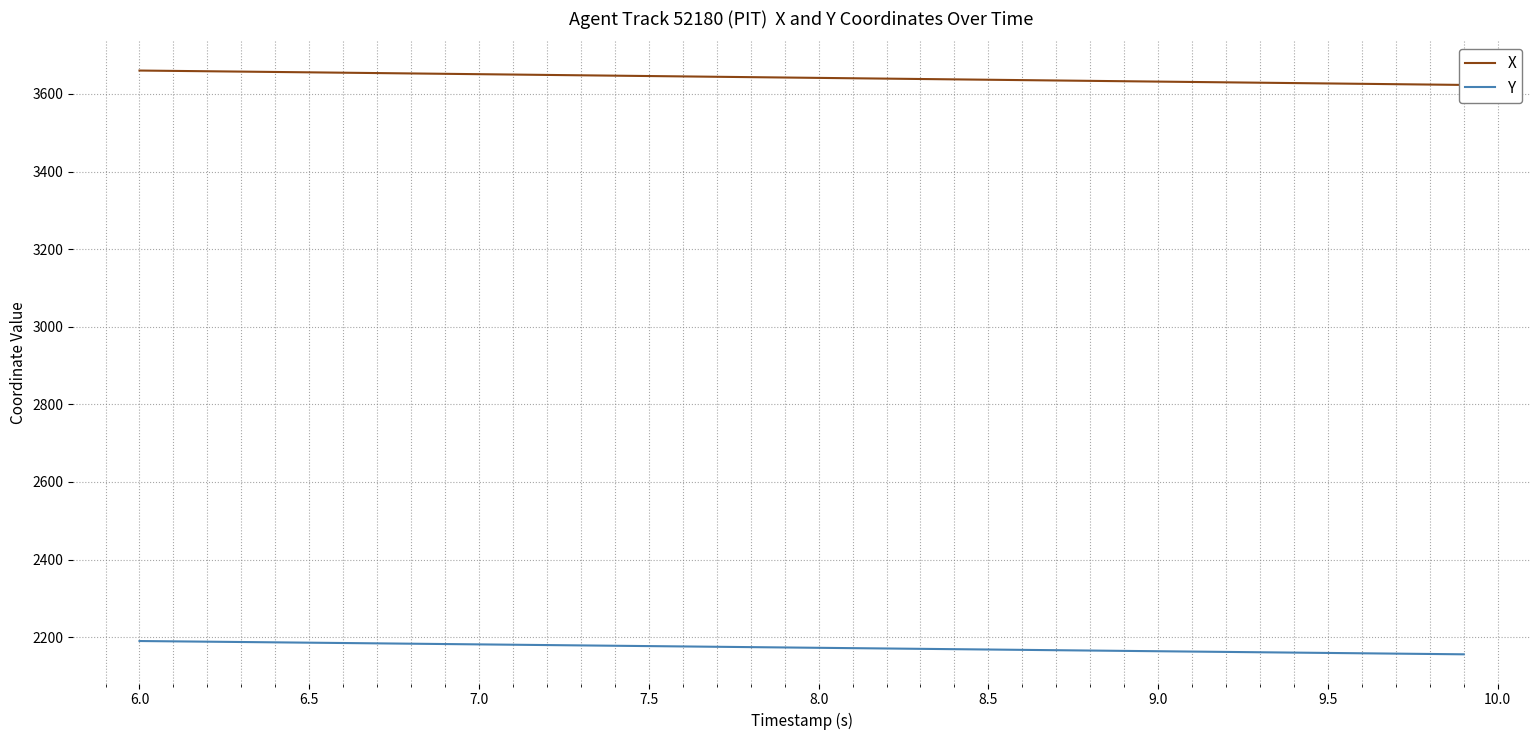

Where does the Y series first go above 2173?

6.0